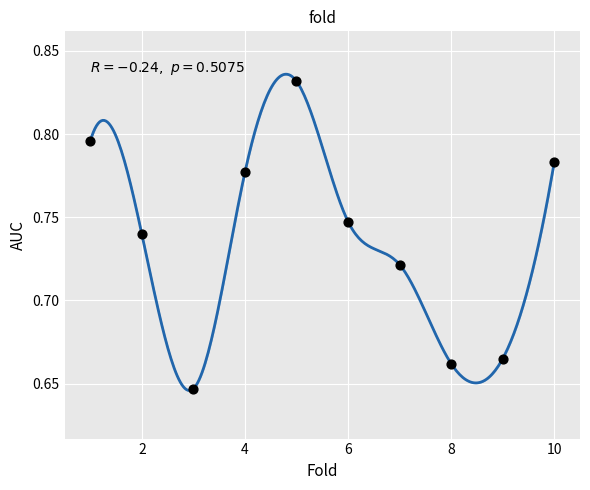

What is the range of X values (max minus min)?

9.0